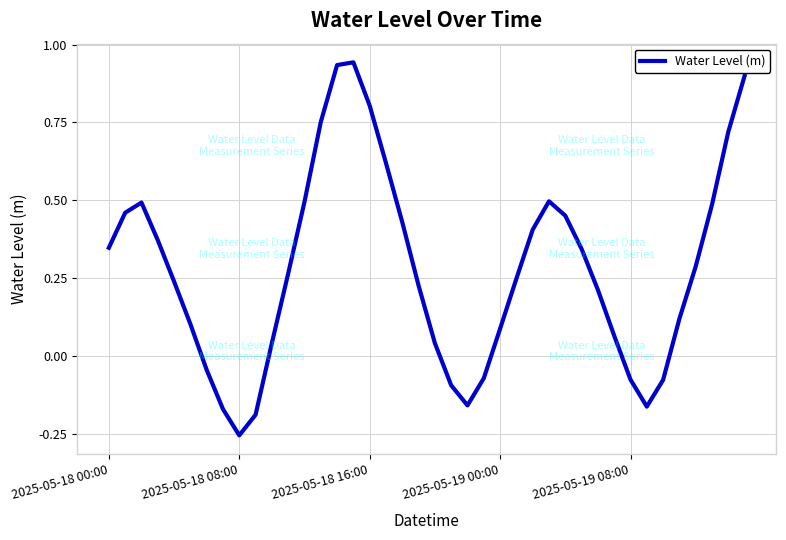

What is the difference between the maximum and minimum values?

1.2